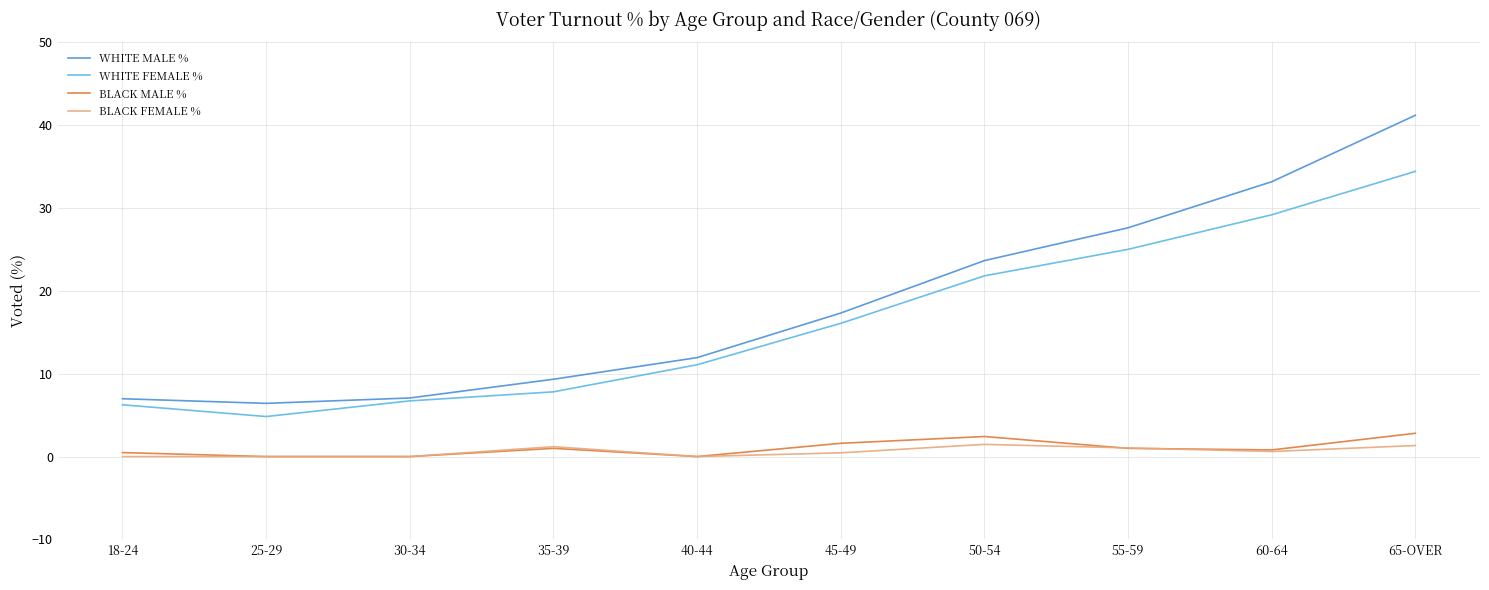

How many lines are shown in the chart?

4